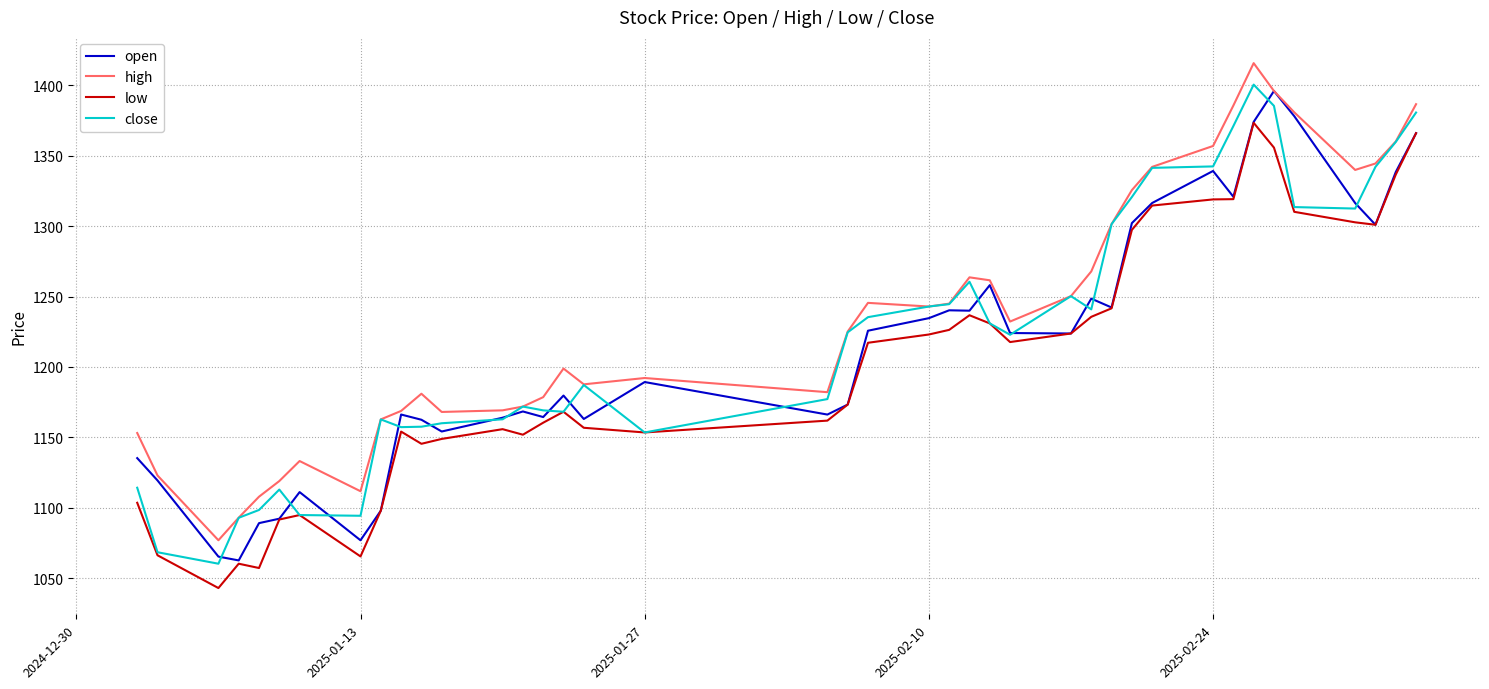

True or false: low and high intersect in this chart.

False